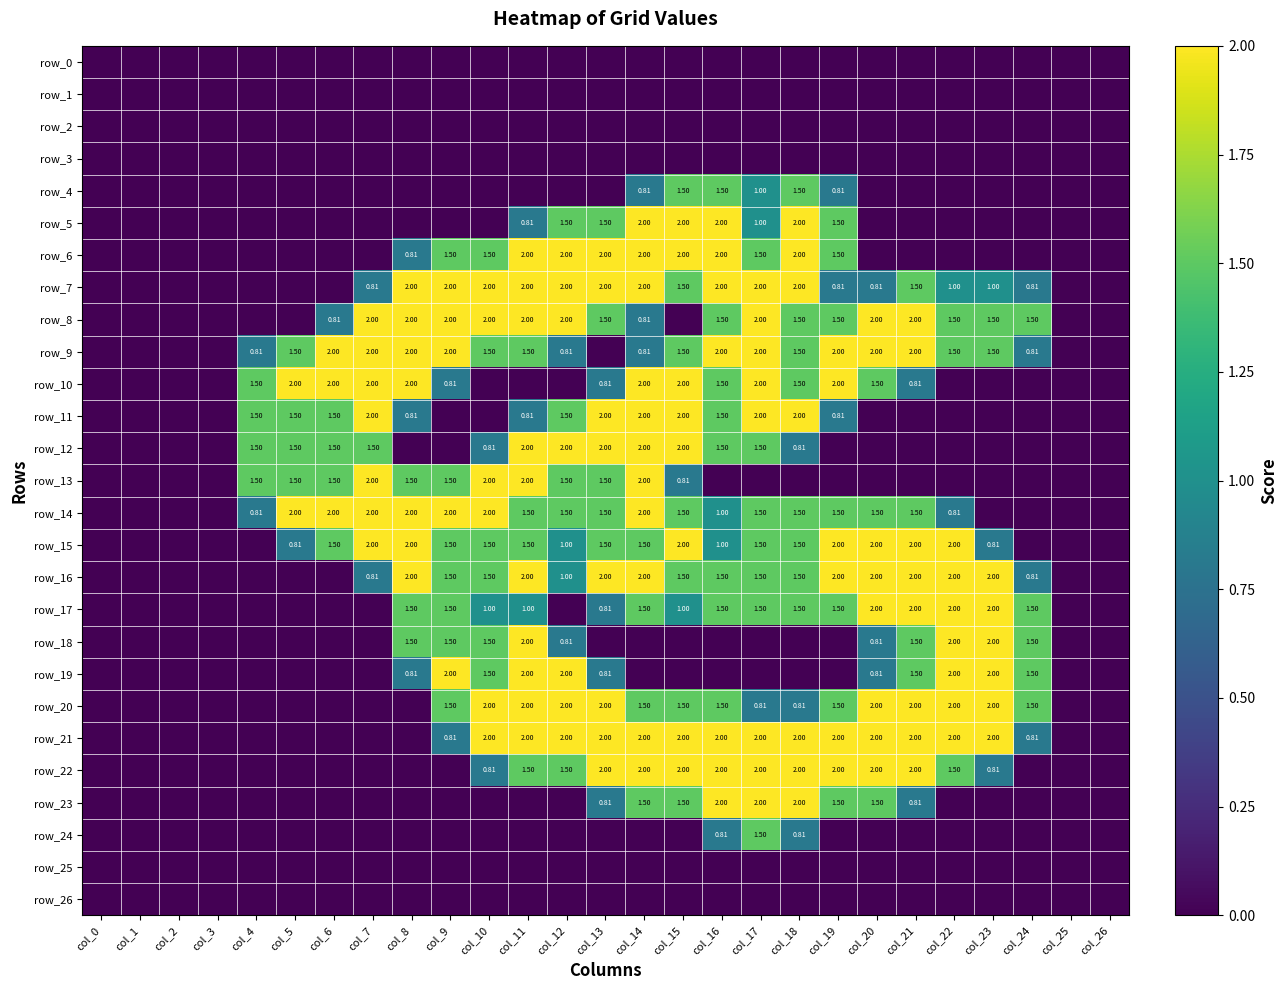

Which category has the highest value in the row_20 series?

col_10